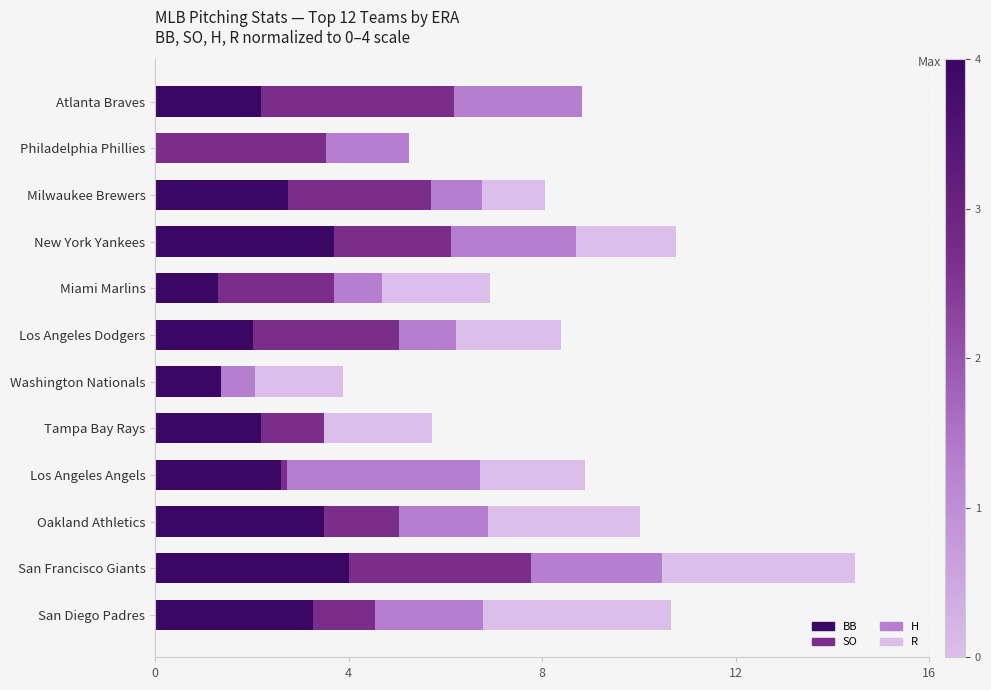

Is it true that BB equals 4.7 at Oakland Athletics?

False